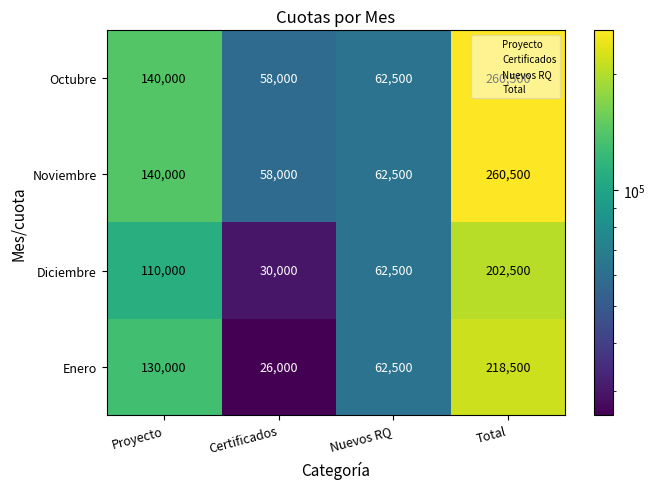

What is the difference between the highest and lowest values at Total?

58000